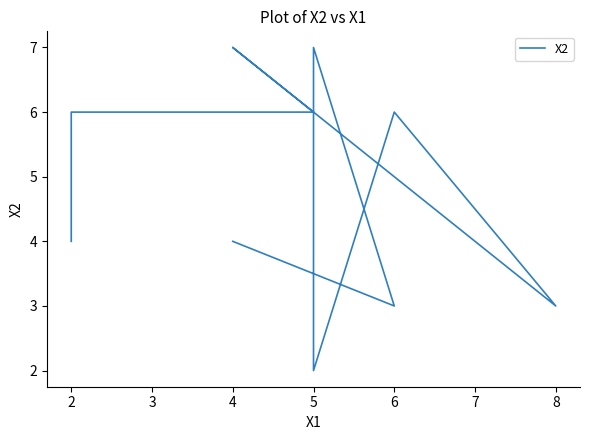

What is the ratio of the value at 2 to the value at 5?

3.0